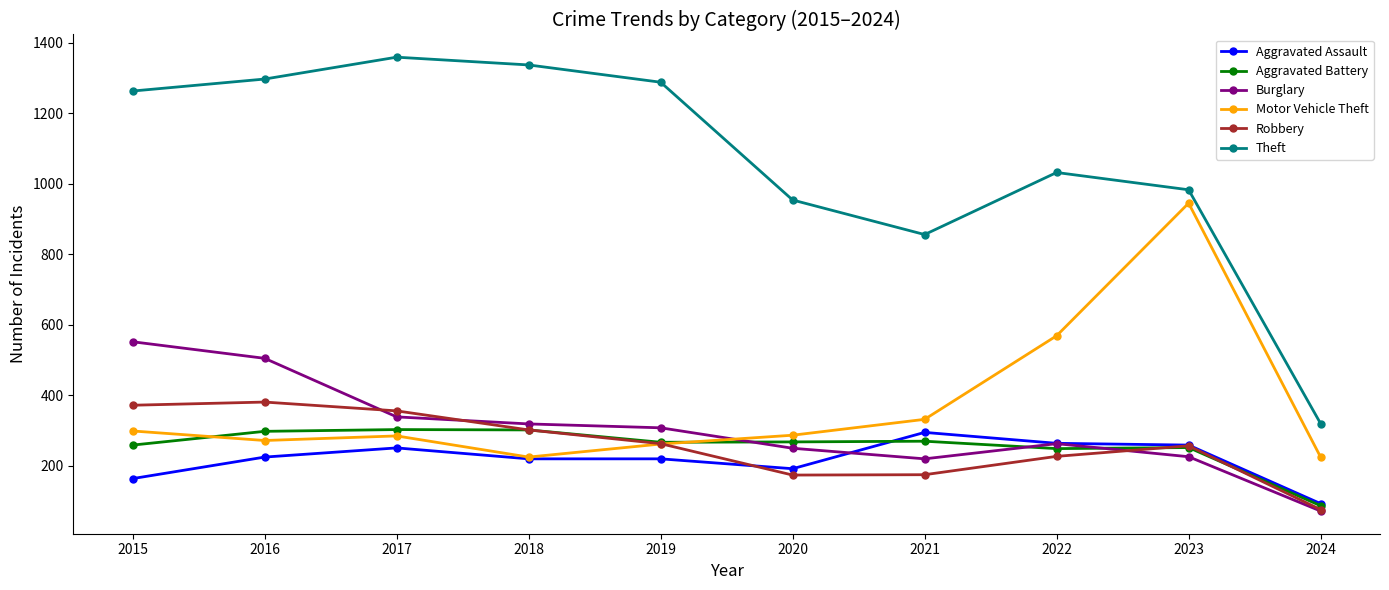

How many values in the Theft series are below 1263?

5